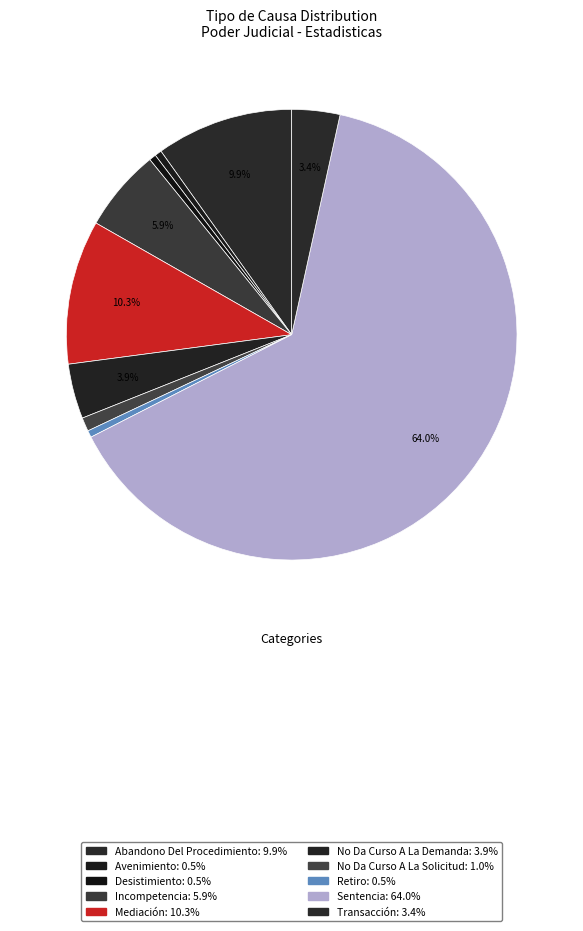

To the nearest percent, what is the average slice percentage?

10%